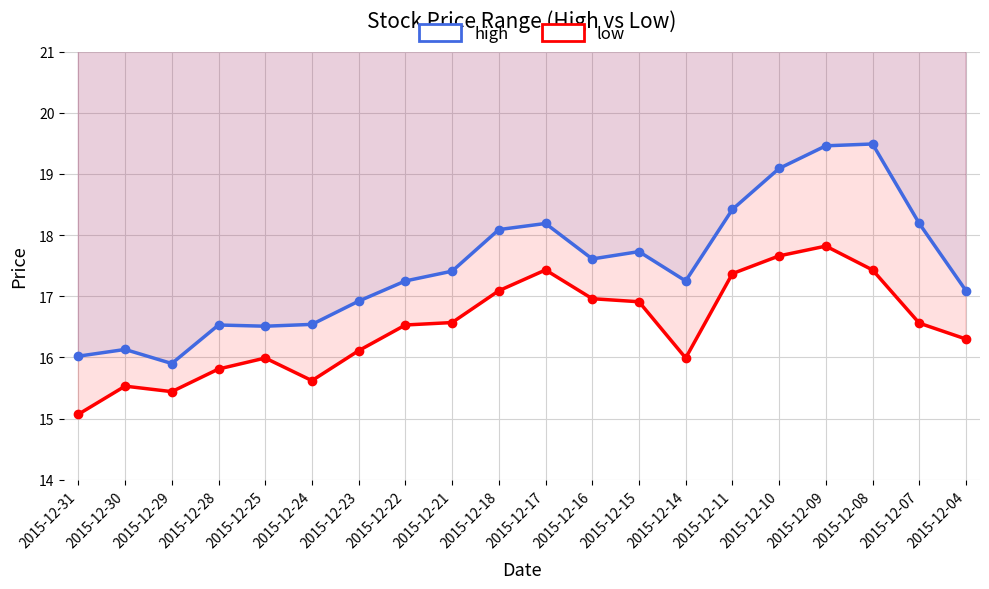

True or false: low has more than 1 points higher than both neighbors.

True